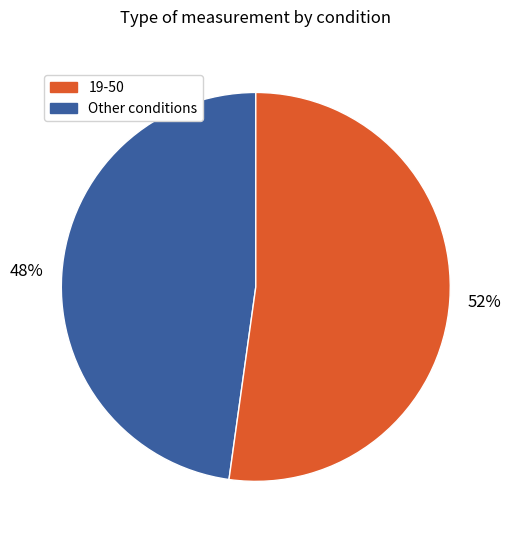

Is there any slice that represents more than half of the pie?

Yes